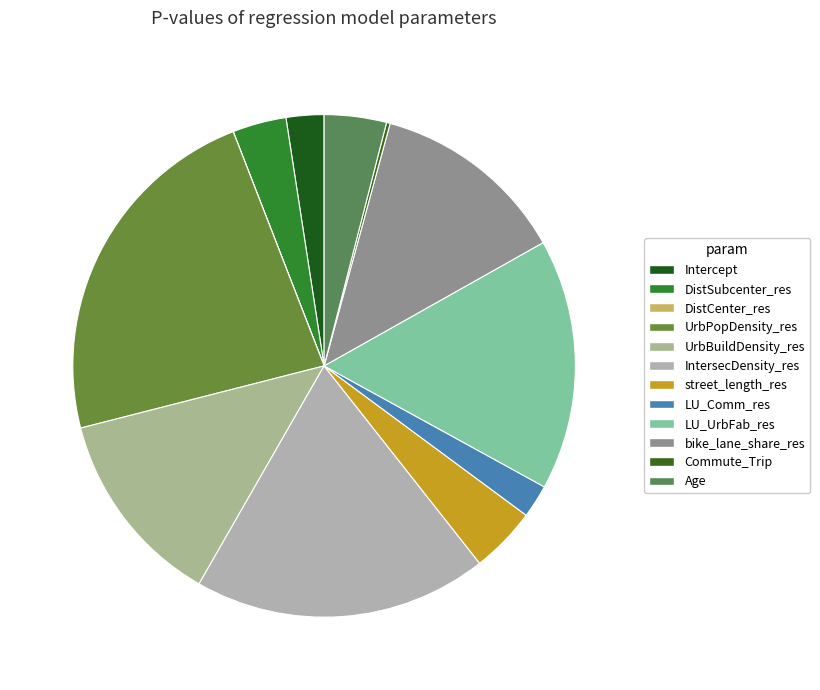

To the nearest percent, what is the difference between the DistSubcenter_res and DistCenter_res slice percentages?

3%